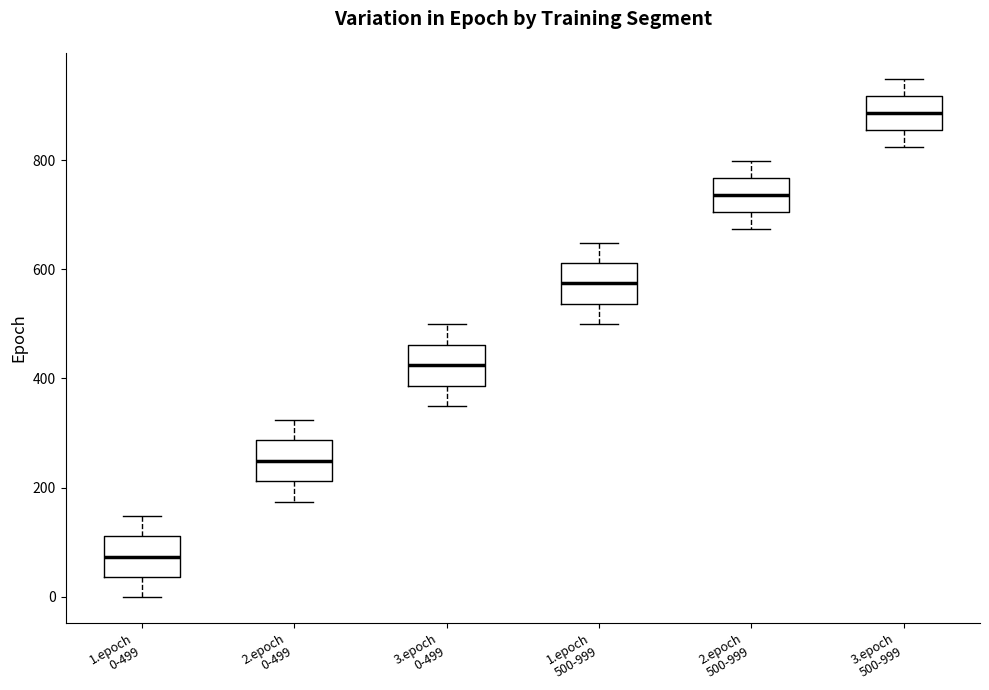

Reading left to right, transcribe this box plot: for each box, give where its median line is, the range the box spans, and where its two whiskers end, as read against the y-axis. The values are not printed on the chart, so give them approximately, as read against the axis.

1.epoch 0-499: median 80, box 40 to 120, whiskers 0 to 140
2.epoch 0-499: median 240, box 220 to 280, whiskers 180 to 320
3.epoch 0-499: median 420, box 380 to 460, whiskers 340 to 500
1.epoch 500-999: median 580, box 540 to 620, whiskers 500 to 640
2.epoch 500-999: median 740, box 700 to 760, whiskers 680 to 800
3.epoch 500-999: median 880, box 860 to 920, whiskers 820 to 940